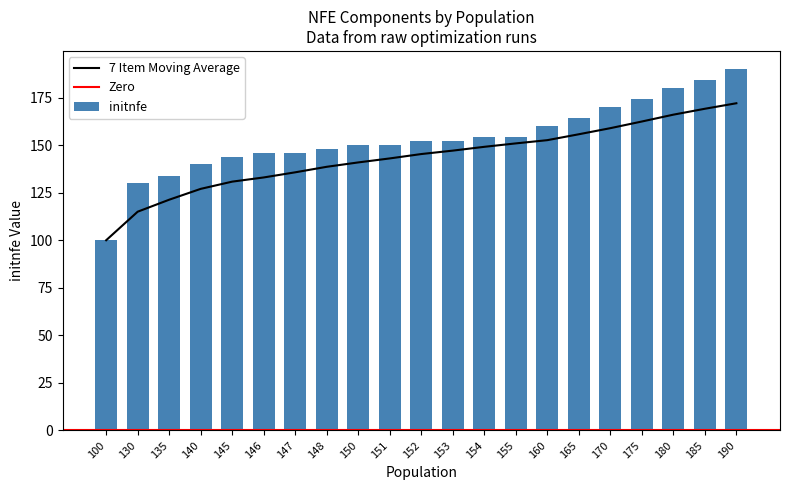

What is the maximum value for moving_avg?

172.0